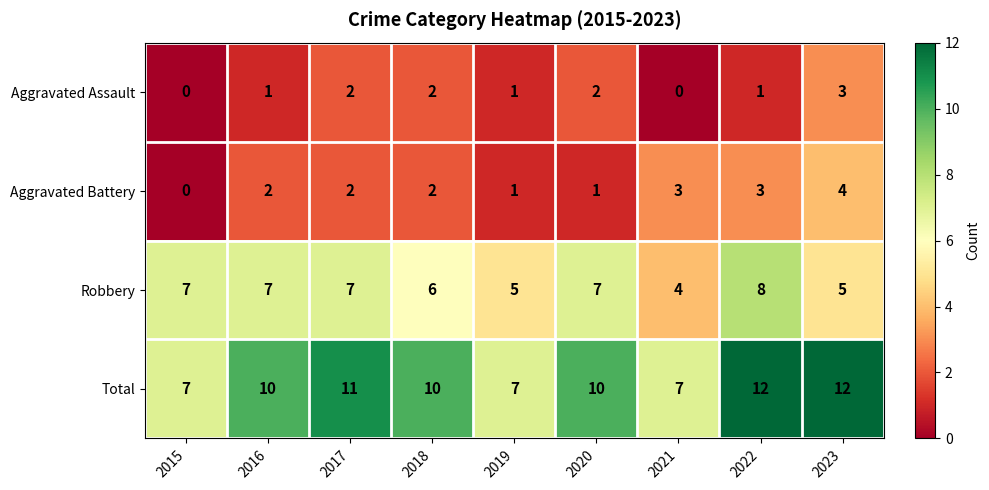

What is the approximate value of Aggravated Assault at 2023?

3